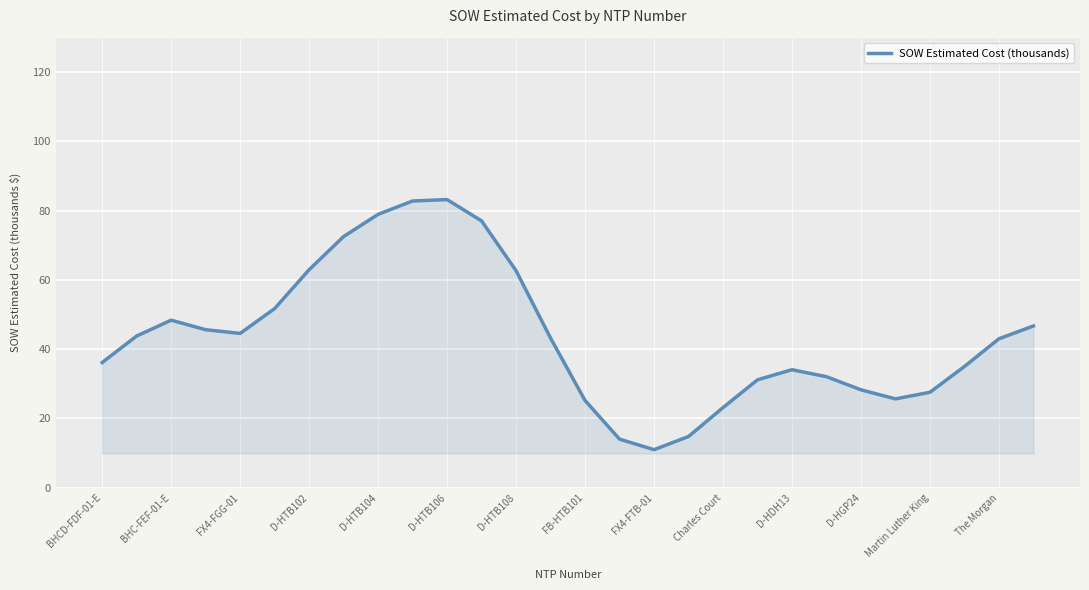

What is the minimum value shown in the chart?

10.9